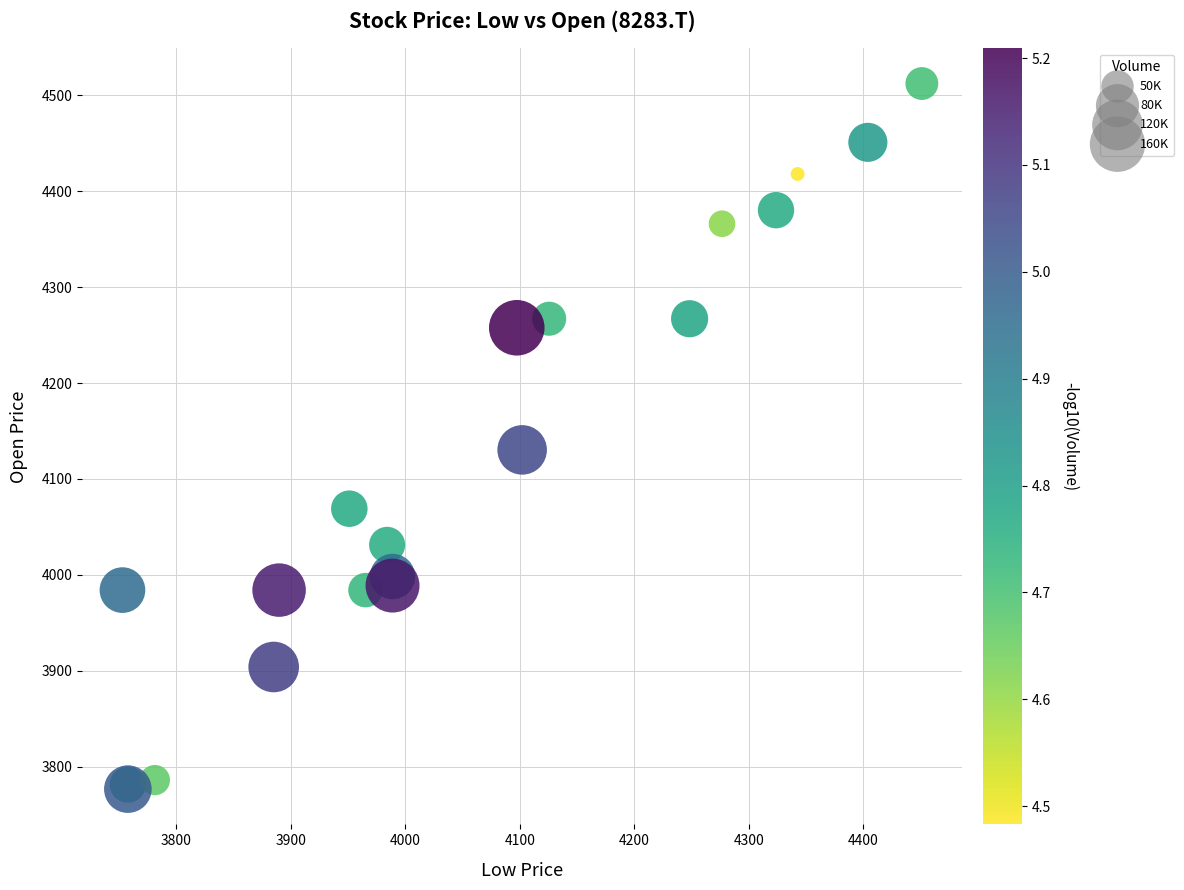

What Y value in the scatter plot is closest to 4144?

4130.3